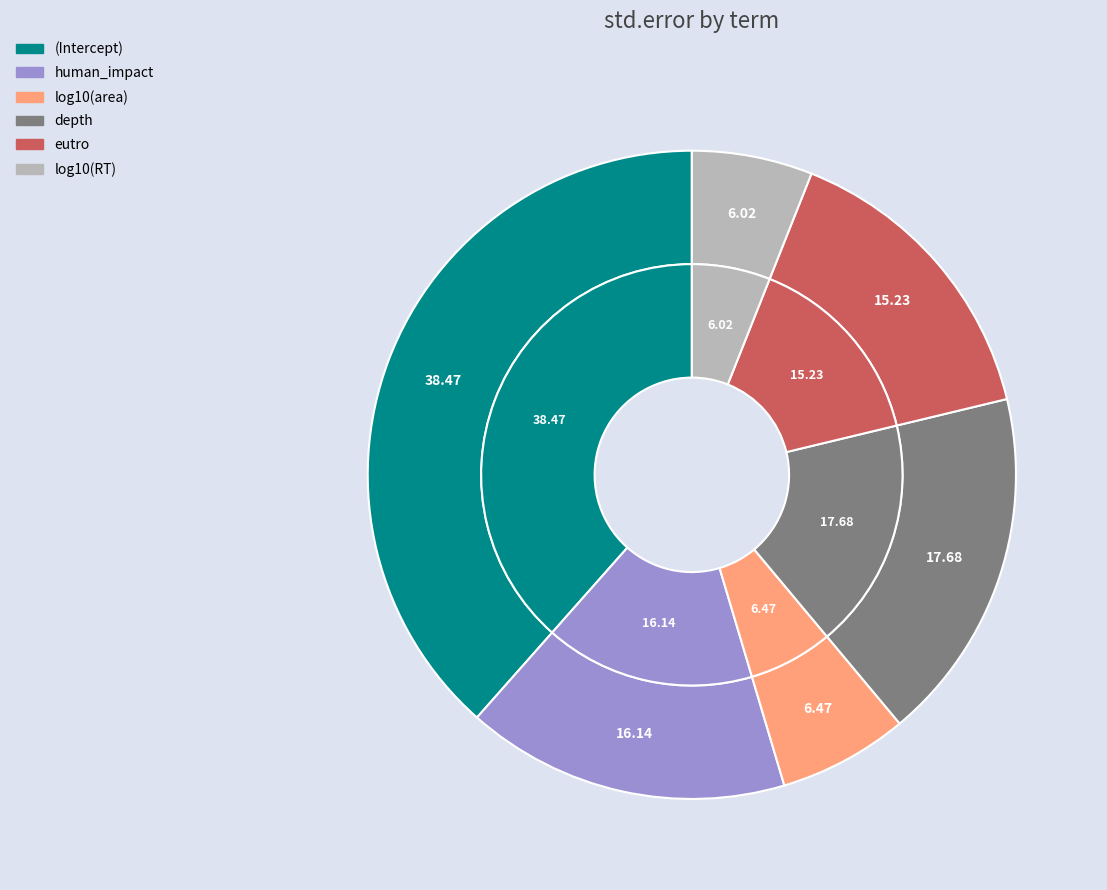

How many slices are in this pie chart?

6